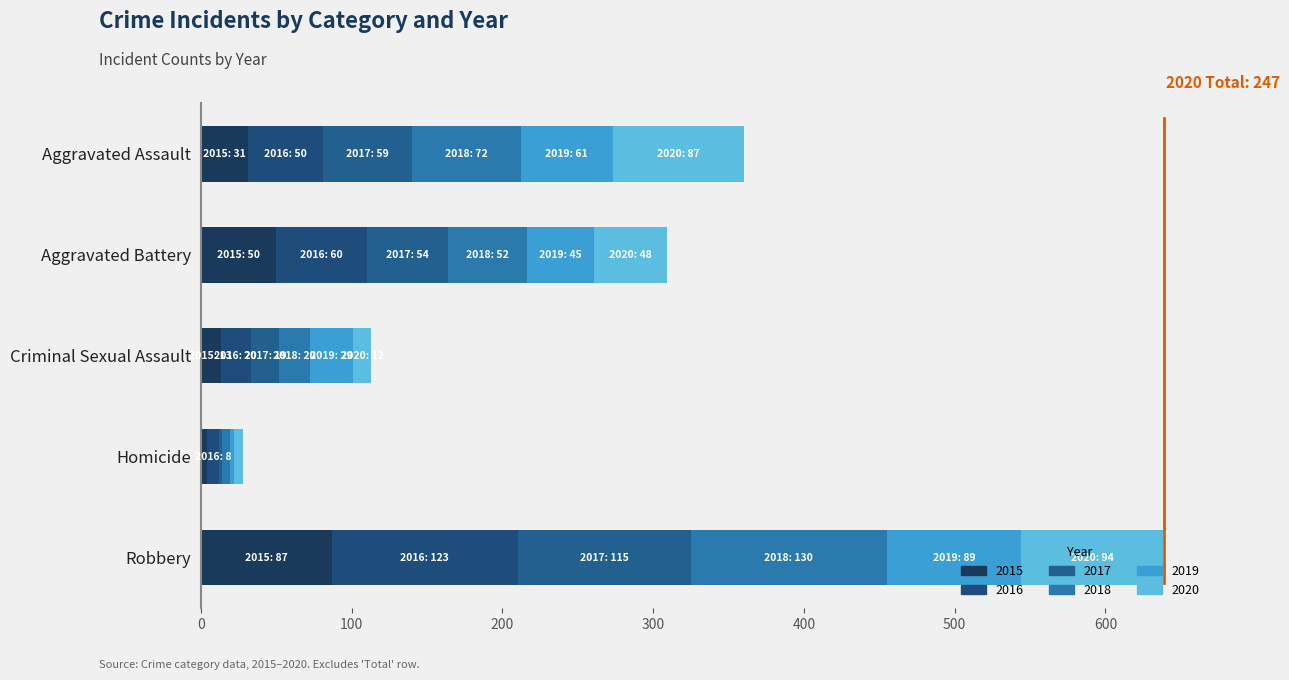

Is it true that 2020 equals 149 at Aggravated Assault?

False